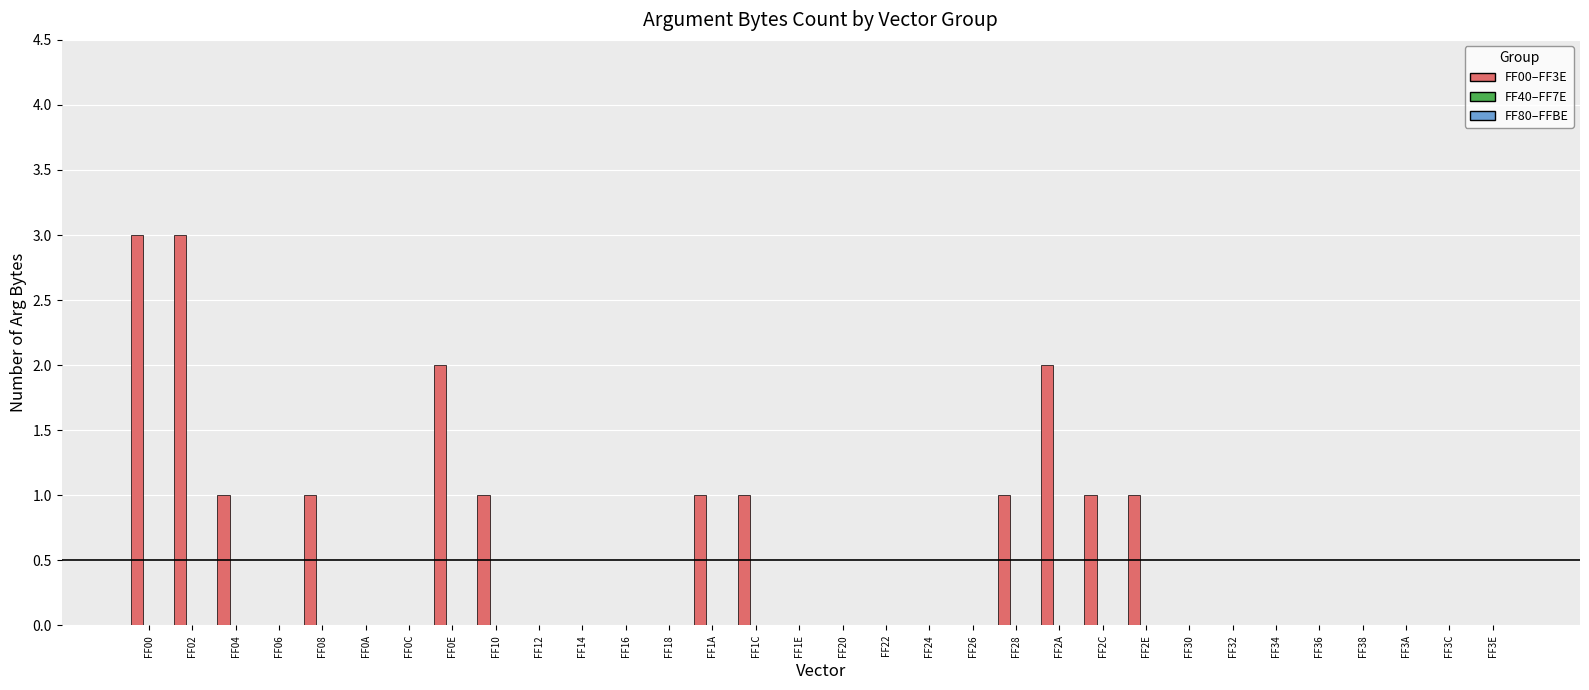

What is the sum of all values?

18